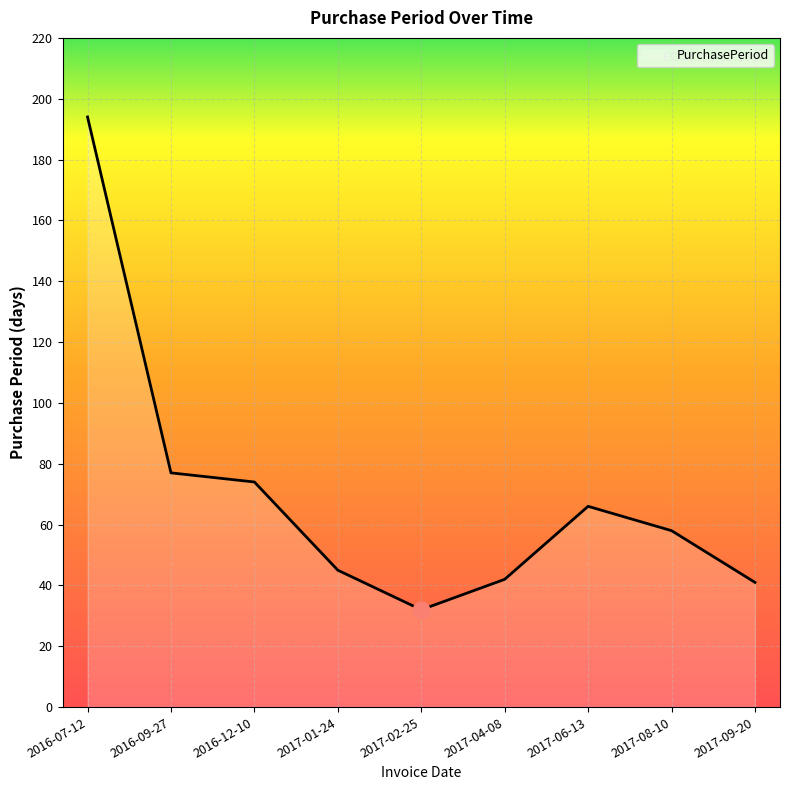

At which category does the data reach its first local peak?

2017-06-13